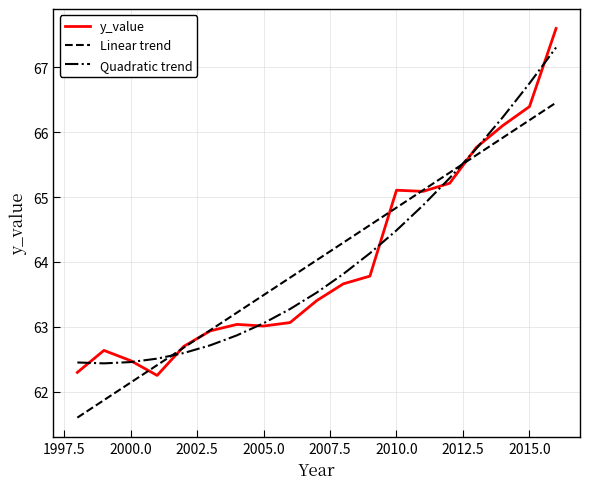

What is the highest value of the Linear trend series?

66.5